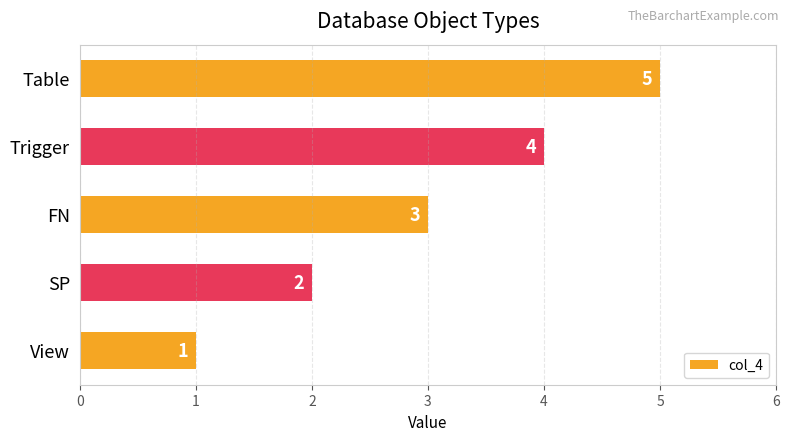

How many values are between 2 and 4?

3